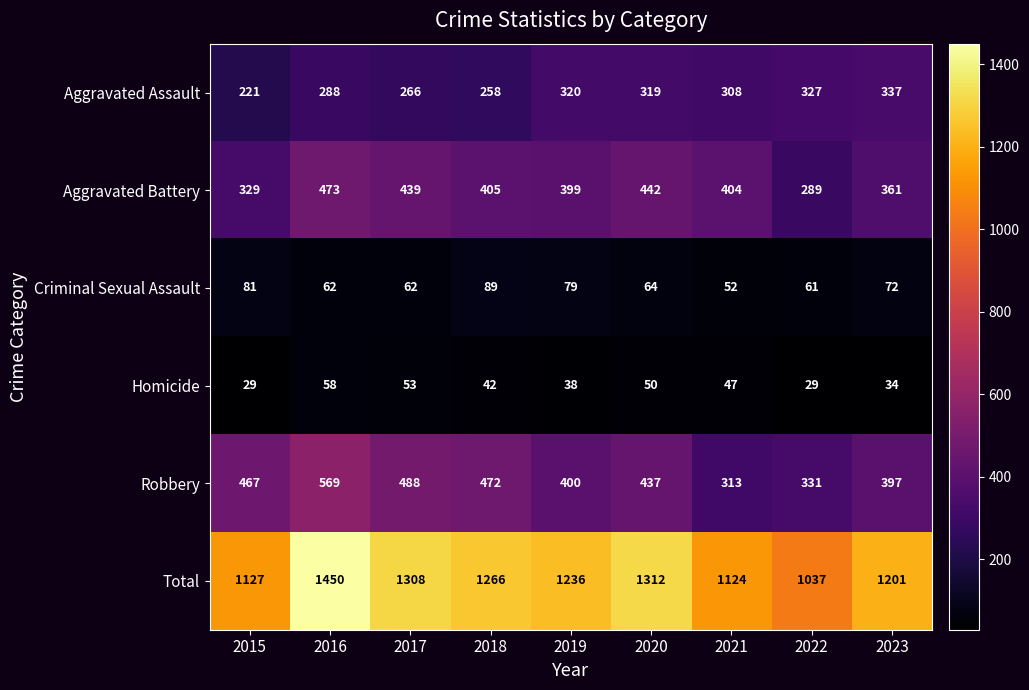

What is the difference between the maximum and minimum values in the Homicide series?

29